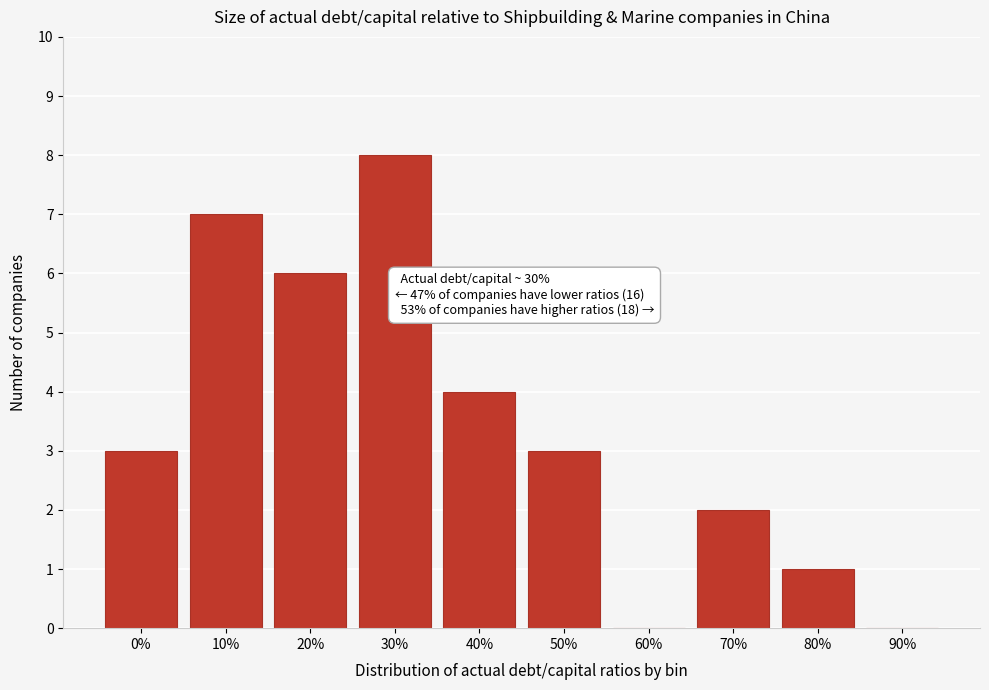

Reading left to right, list all the values displayed in this chart.

0%=3	10%=7	20%=6	30%=8	40%=4	50%=3	60%=0	70%=2	80%=1	90%=0